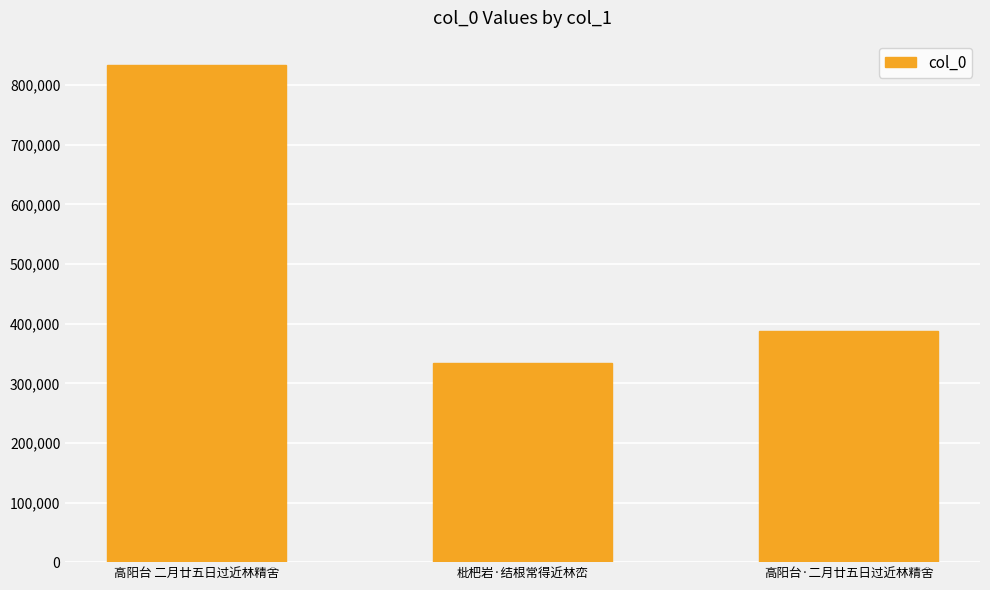

Is it true that the value at 枇杷岩·结根常得近林峦 is 333728?

True